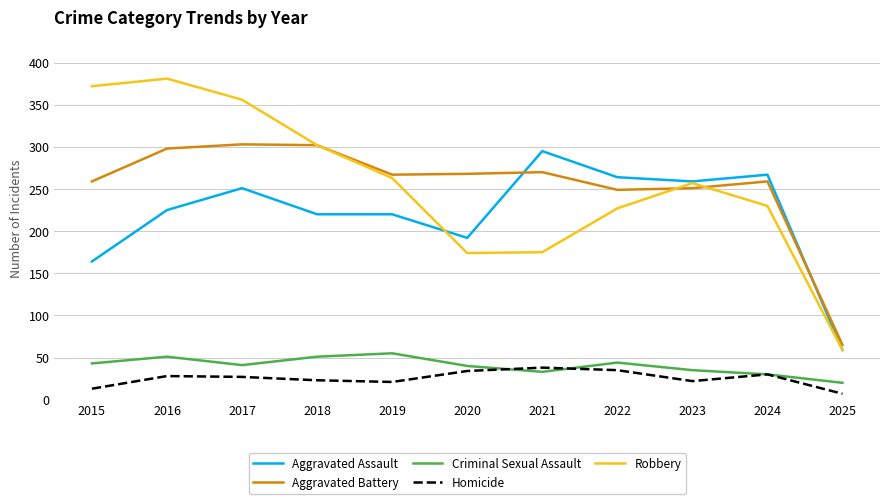

True or false: Aggravated Battery and Criminal Sexual Assault intersect in this chart.

False